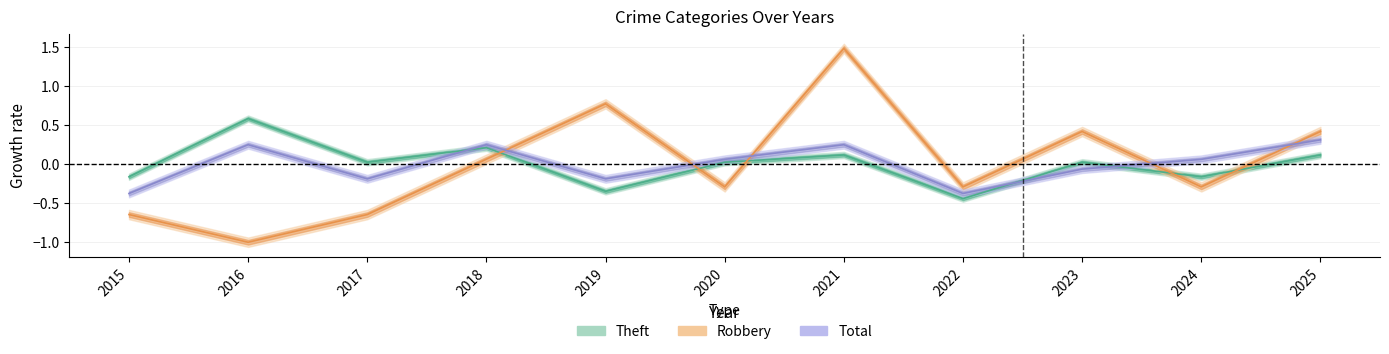

The value of Total at 2021 is 0.4. True or false?

False